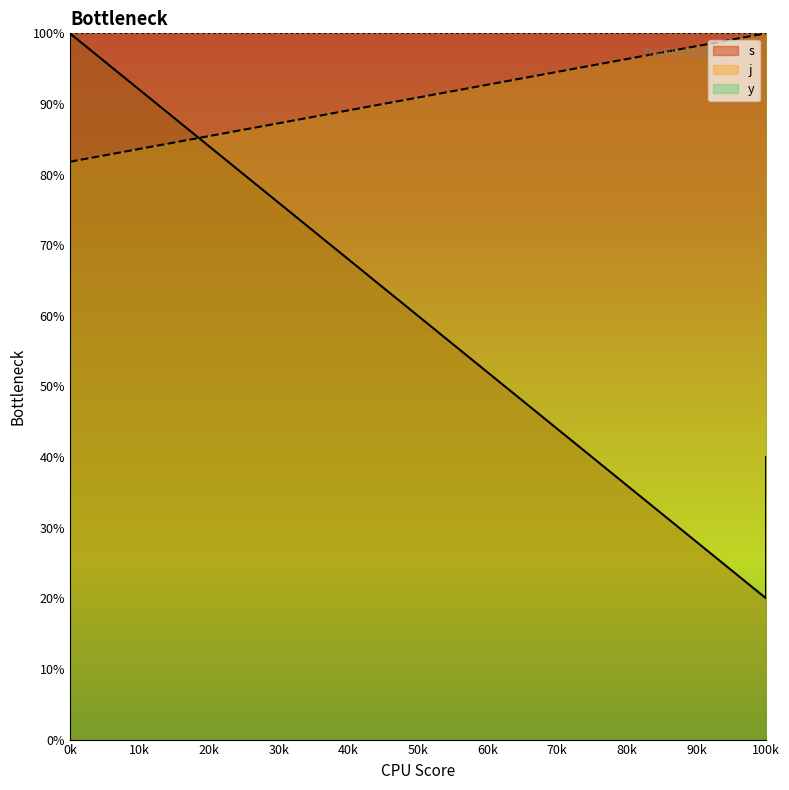

True or false: j has more than 2 points higher than both neighbors.

False